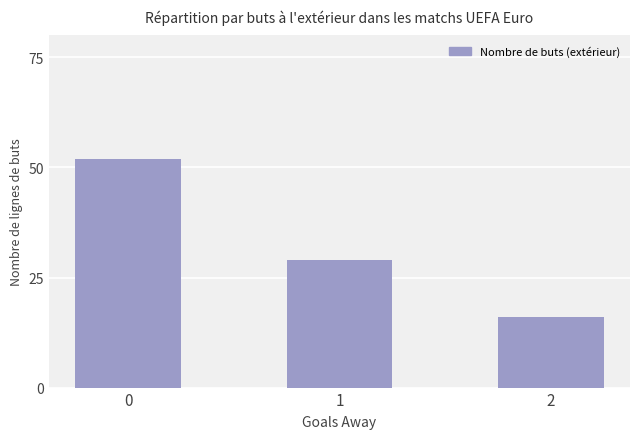

What is the sum of all values?

97